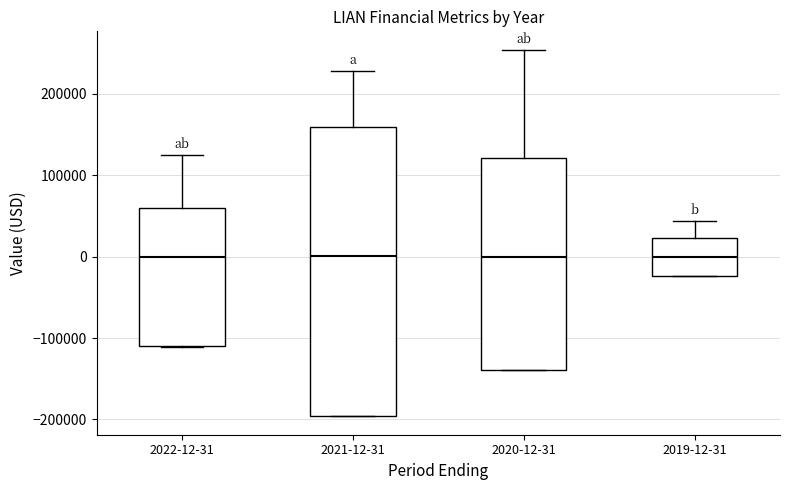

Reading left to right, read every box against the y-axis: the position of its median line, the range the box covers, and the ends of its whiskers. The values are not printed on the chart, so give them approximately, as read against the axis.

2022-12-31: median 0, box -110000 to 60000, whiskers -110000 to 130000
2021-12-31: median 0, box -200000 to 160000, whiskers -200000 to 230000
2020-12-31: median 0, box -140000 to 120000, whiskers -140000 to 250000
2019-12-31: median 0, box -20000 to 20000, whiskers -20000 to 40000